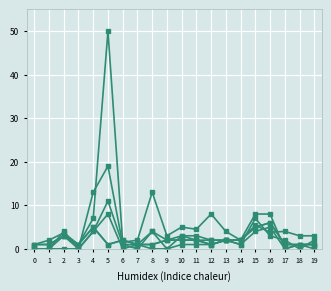

Reading left to right, transcribe all the data shown in this chart.

avg_seats_per_instance: 0=1.0	1=2.0	2=3.7	3=1.0	4=7.0	5=50.0	6=1.5	7=2.0	8=13.0	9=3.0	10=5.0	11=4.5	12=8.0	13=4.0	14=2.0	15=5.4	16=3.8	17=4.0	18=3.0	19=3.0
UR: 0=0.0	1=0.0	2=3.0	3=0.0	4=13.0	5=19.0	6=1.0	7=1.0	8=4.0	9=0.0	10=1.0	11=1.0	12=1.0	13=2.0	14=1.0	15=7.0	16=3.0	17=2.0	18=0.0	19=2.0
OBC: 0=0.0	1=0.0	2=4.0	3=0.0	4=4.0	5=11.0	6=1.0	7=0.0	8=4.0	9=2.0	10=3.0	11=2.0	12=2.0	13=2.0	14=2.0	15=8.0	16=8.0	17=0.0	18=1.0	19=0.0
instances: 0=1.0	1=1.0	2=3.0	3=1.0	4=5.0	5=1.0	6=2.0	7=1.0	8=1.0	9=2.0	10=2.0	11=2.0	12=1.0	13=2.0	14=2.0	15=5.0	16=6.0	17=1.0	18=1.0	19=1.0
college_count: 0=1.0	1=1.0	2=3.0	3=1.0	4=5.0	5=1.0	6=2.0	7=1.0	8=1.0	9=2.0	10=2.0	11=2.0	12=1.0	13=2.0	14=2.0	15=5.0	16=6.0	17=1.0	18=1.0	19=1.0
SC: 0=0.0	1=0.0	2=0.0	3=0.0	4=4.0	5=8.0	6=0.0	7=1.0	8=0.0	9=0.0	10=3.0	11=3.0	12=2.0	13=2.0	14=1.0	15=4.0	16=5.0	17=0.0	18=1.0	19=1.0